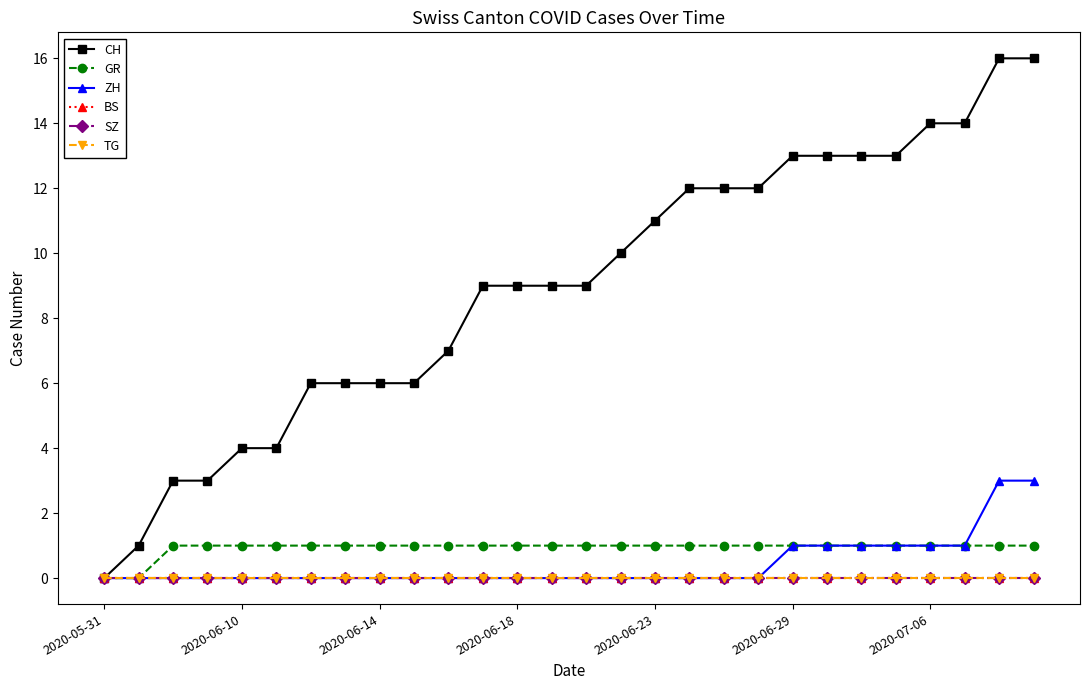

Which series has the largest range (max minus min)?

CH